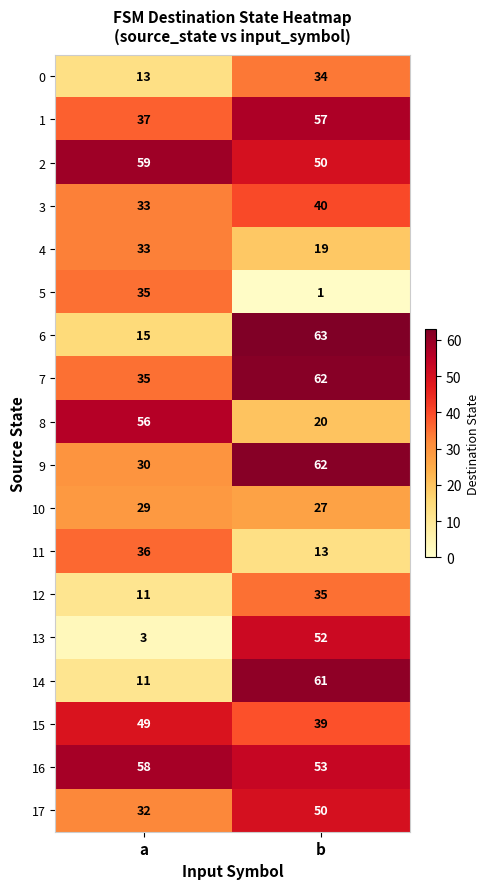

Which label corresponds to the smallest value in the chart?

b